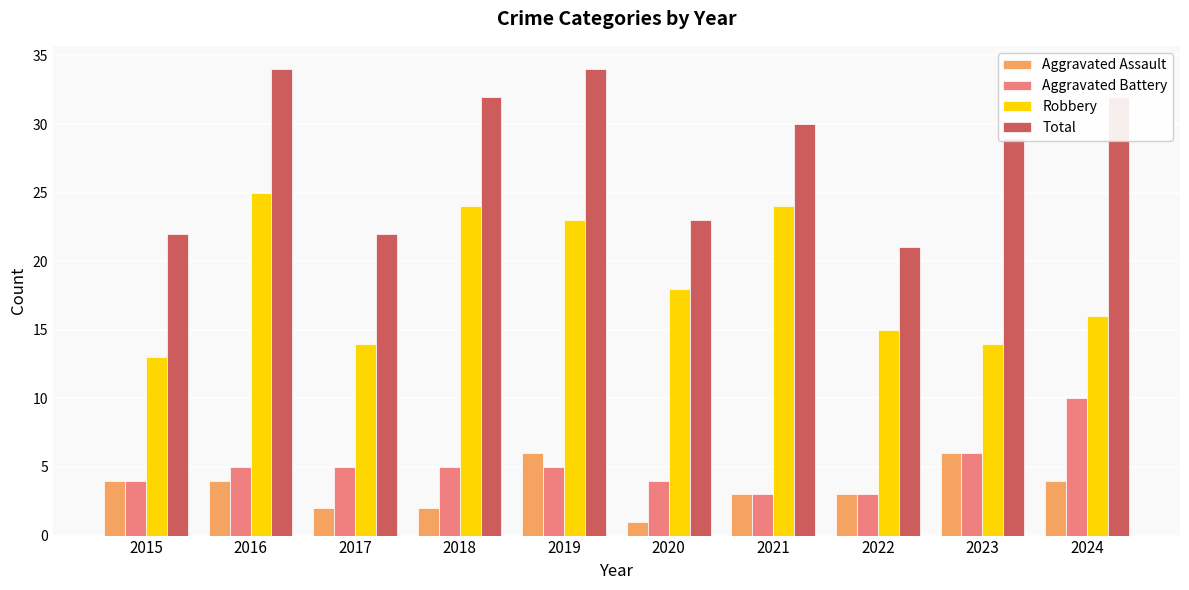

Where is Robbery nearest to the value 19?

2020